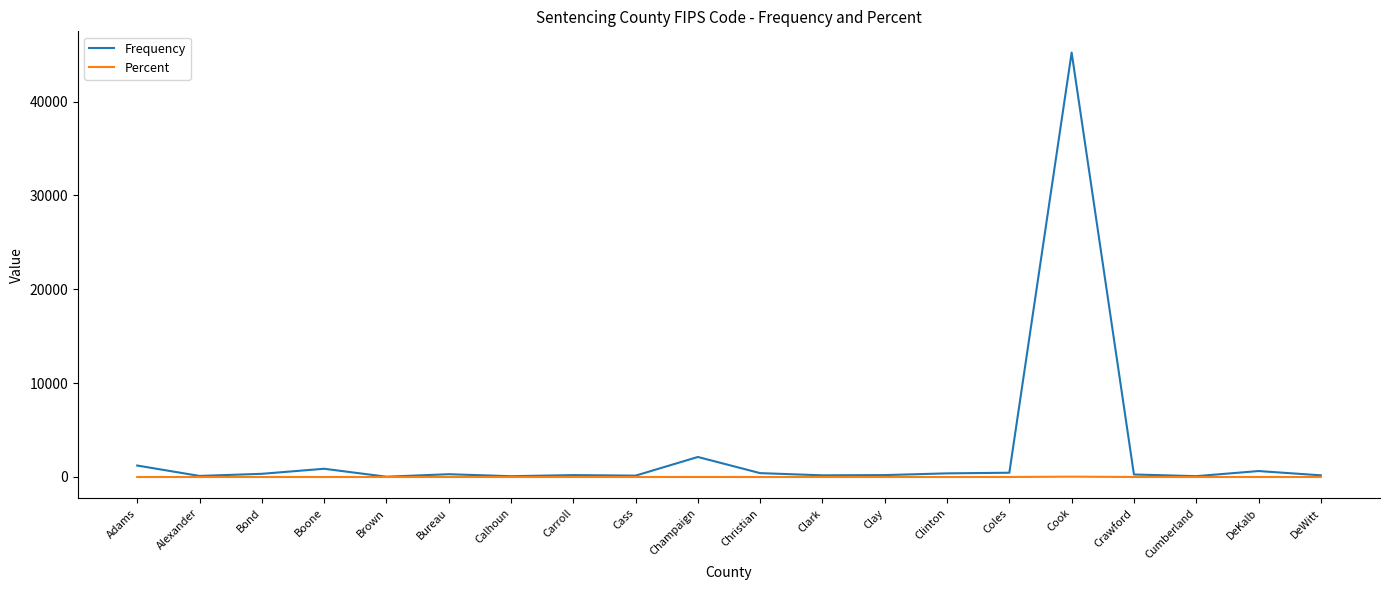

Rank the series by their average value, from lowest to highest.

Percent, Frequency